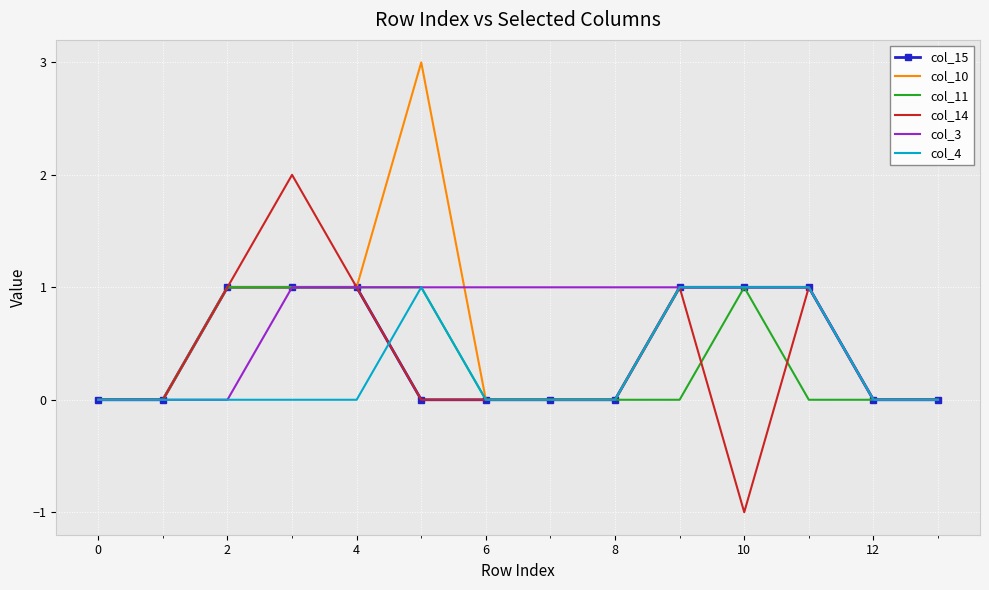

True or false: col_10 has more than 1 points higher than both neighbors.

False